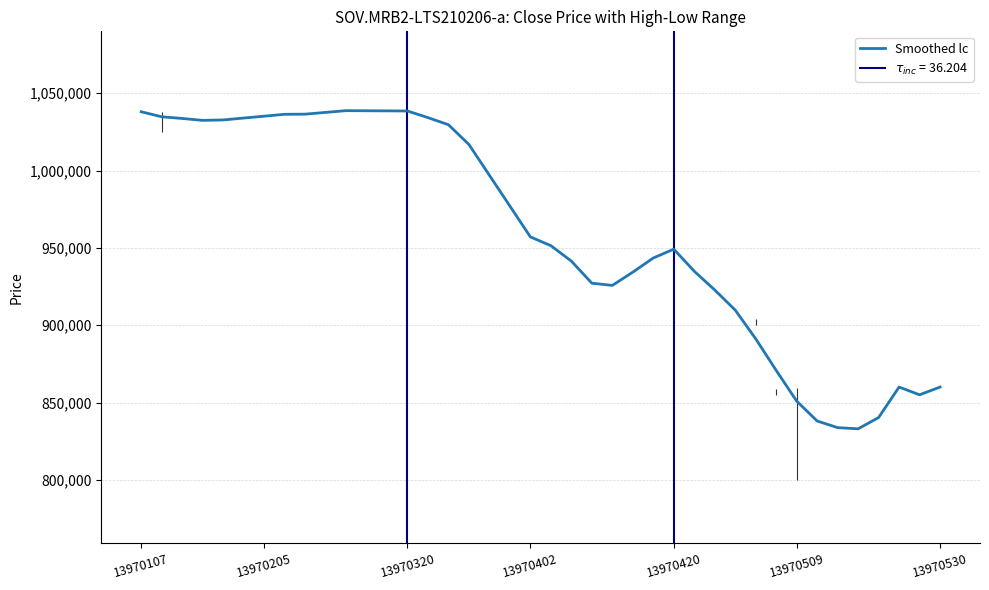

What is the maximum value for Smoothed lc?

1038721.4